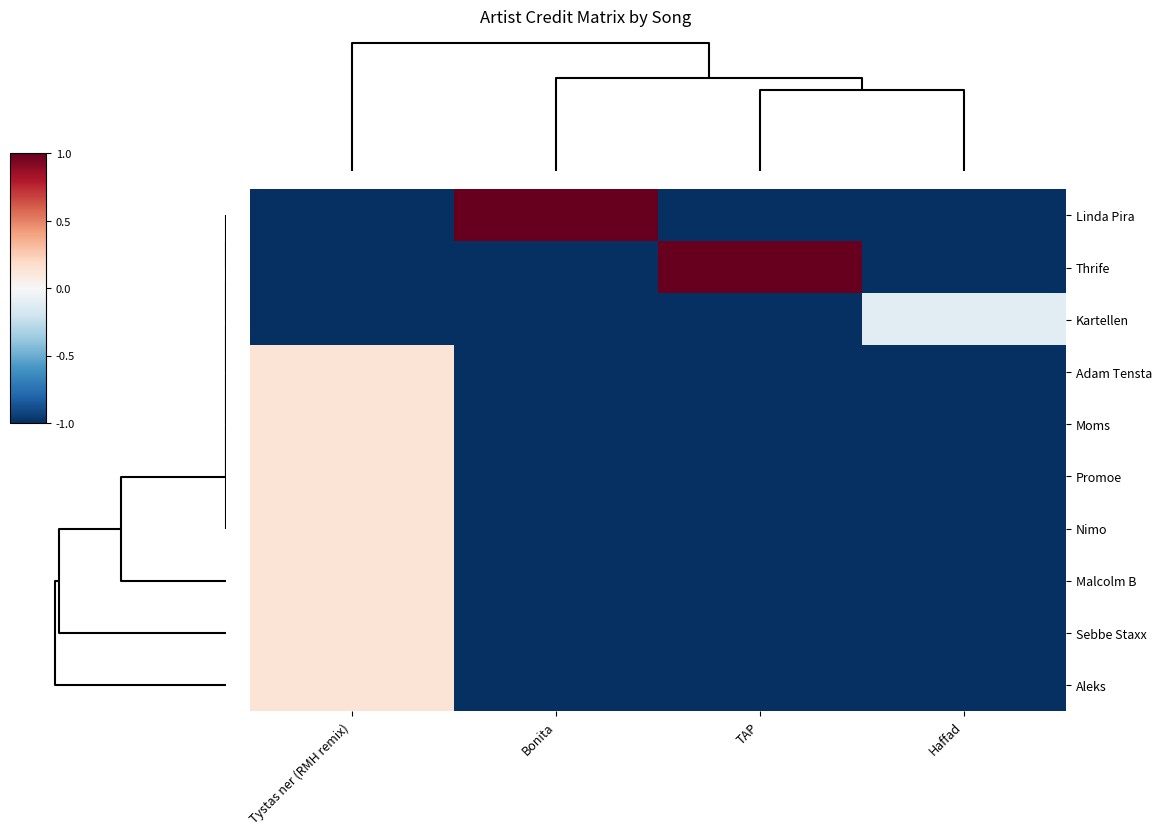

What is the smallest value displayed?

-1.0